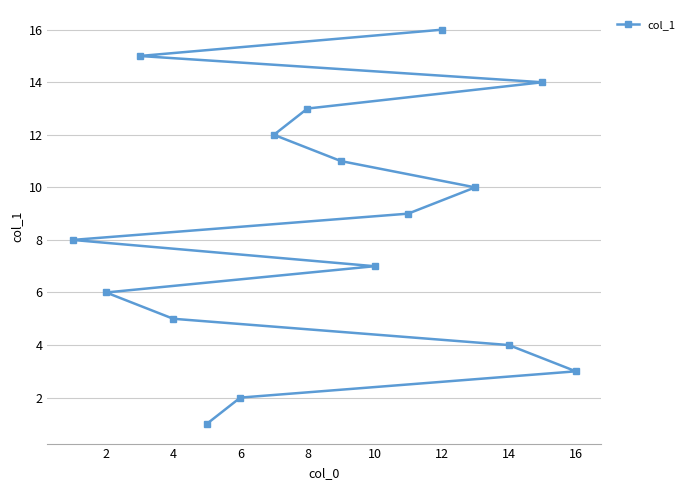

Count the number of categories in the chart.

16